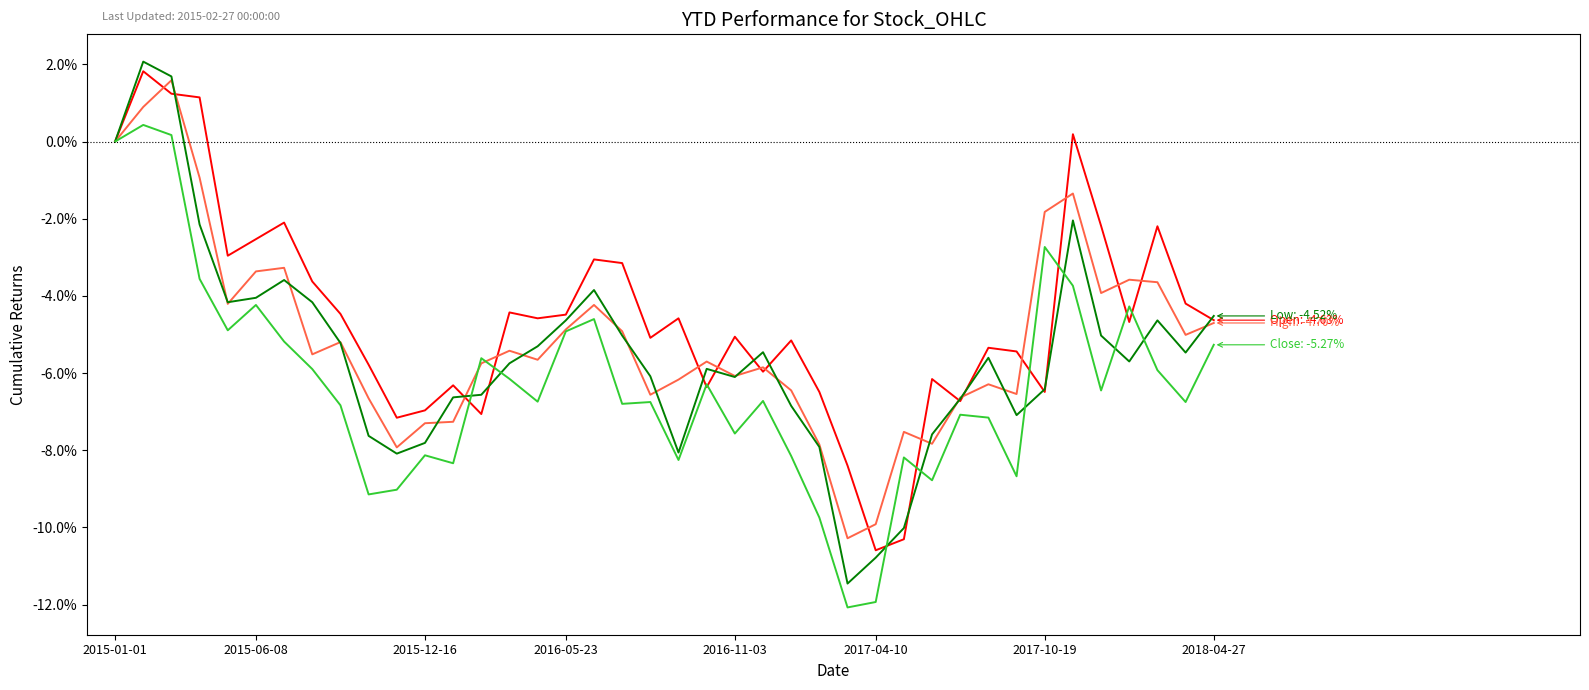

The value of Close at 2018-04-27 is -0.1. True or false?

True